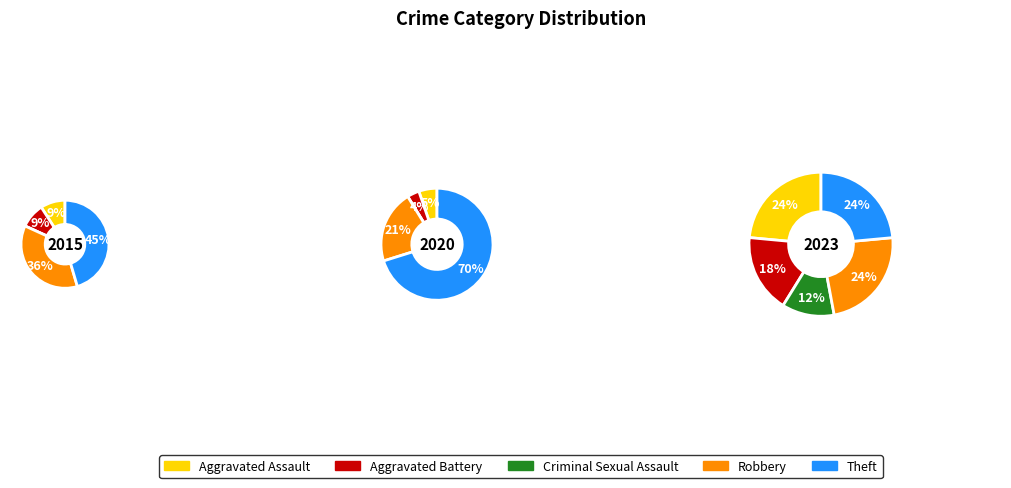

What portion of the pie excludes Theft?

54.5%